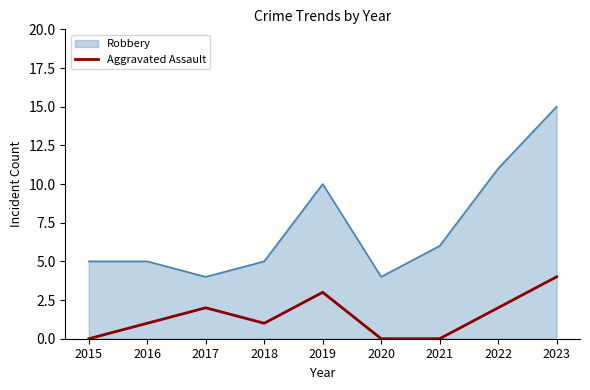

What is the spread (max minus min) of values at 2016?

4